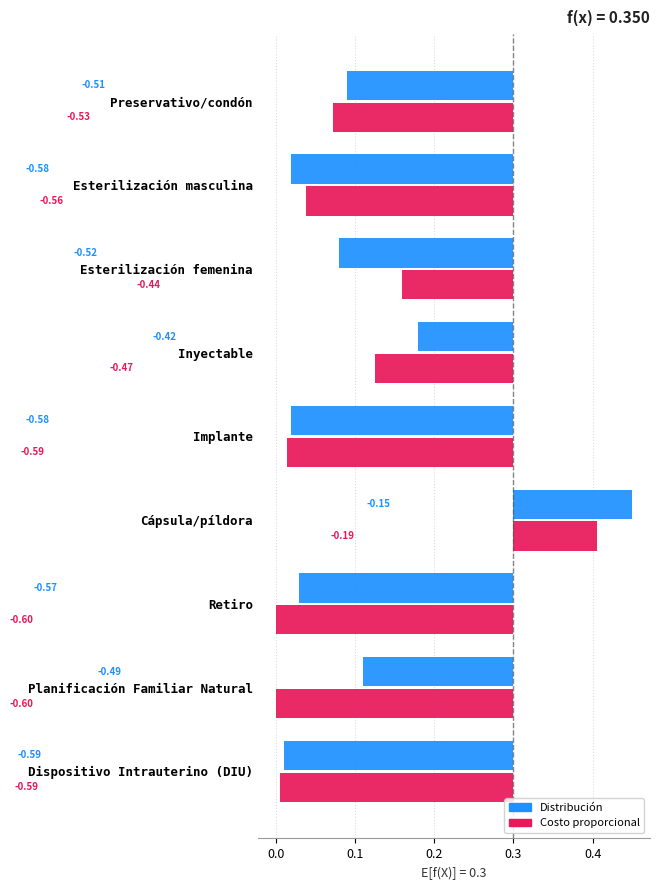

Rank the series at Planificación Familiar Natural from highest to lowest value.

Distribución, Costo proporcional